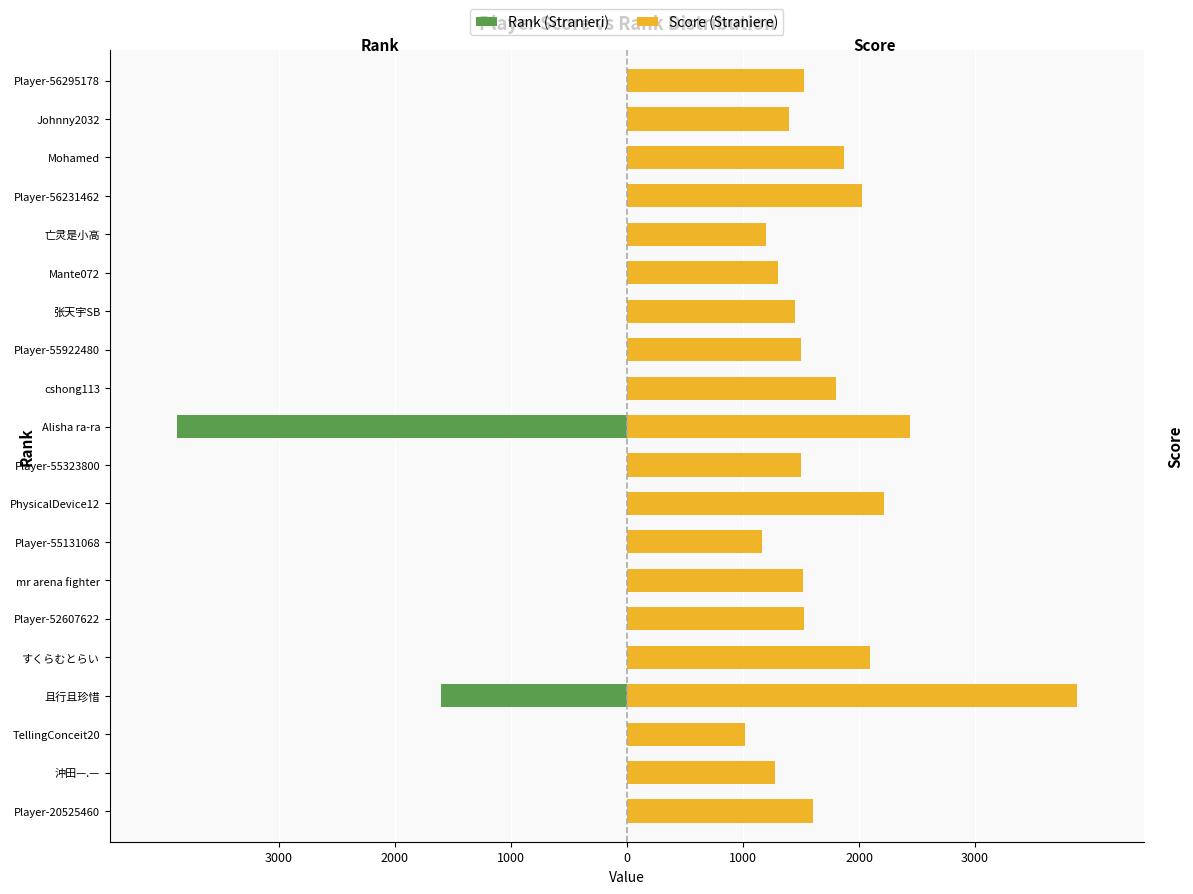

Where is Score (Straniere) nearest to the value 2446?

Alisha ra-ra